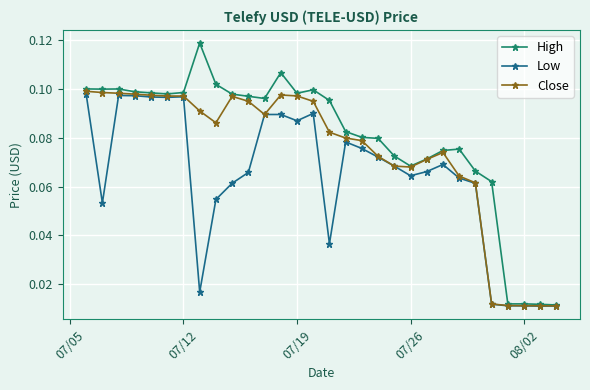

Which series has the largest range (max minus min)?

High